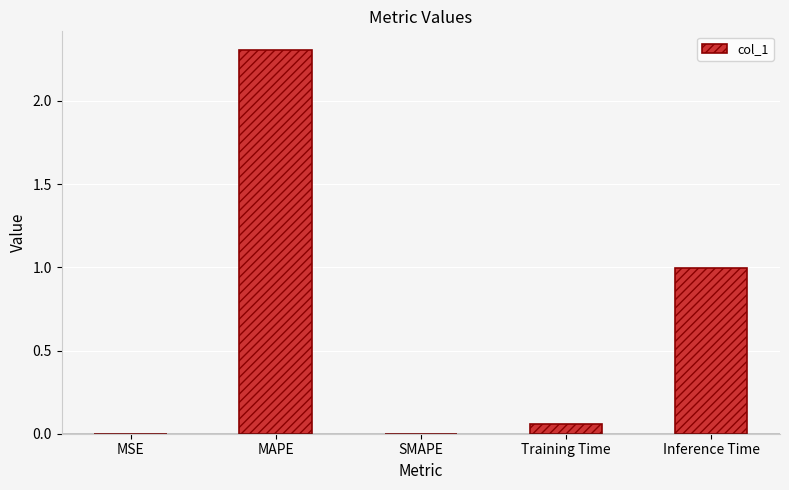

Read the value at MAPE.

2.3